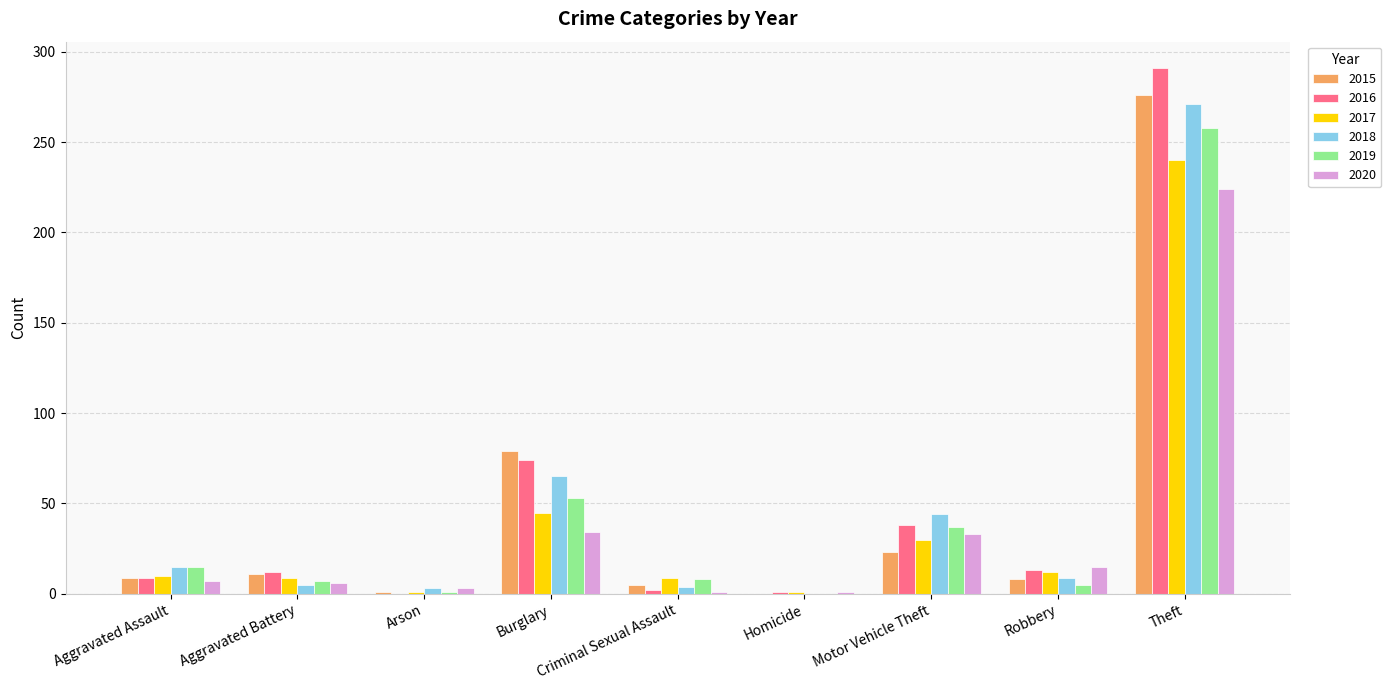

Does the chart contain stacked bars?

No